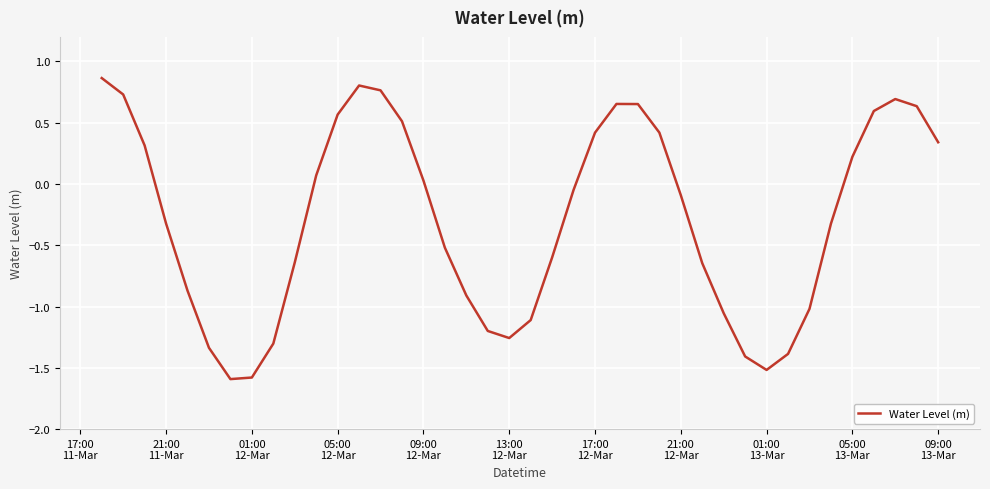

What is the difference between the maximum and minimum values?

2.5